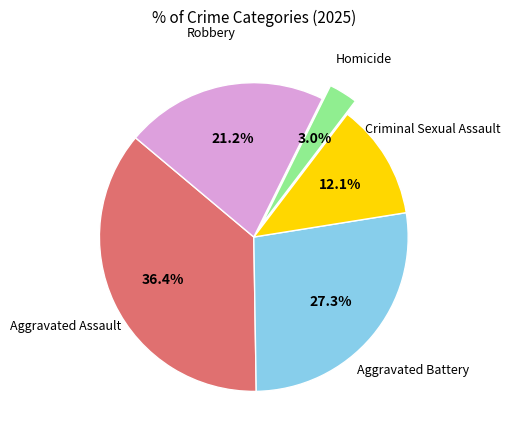

Is there any slice that represents more than half of the pie?

No